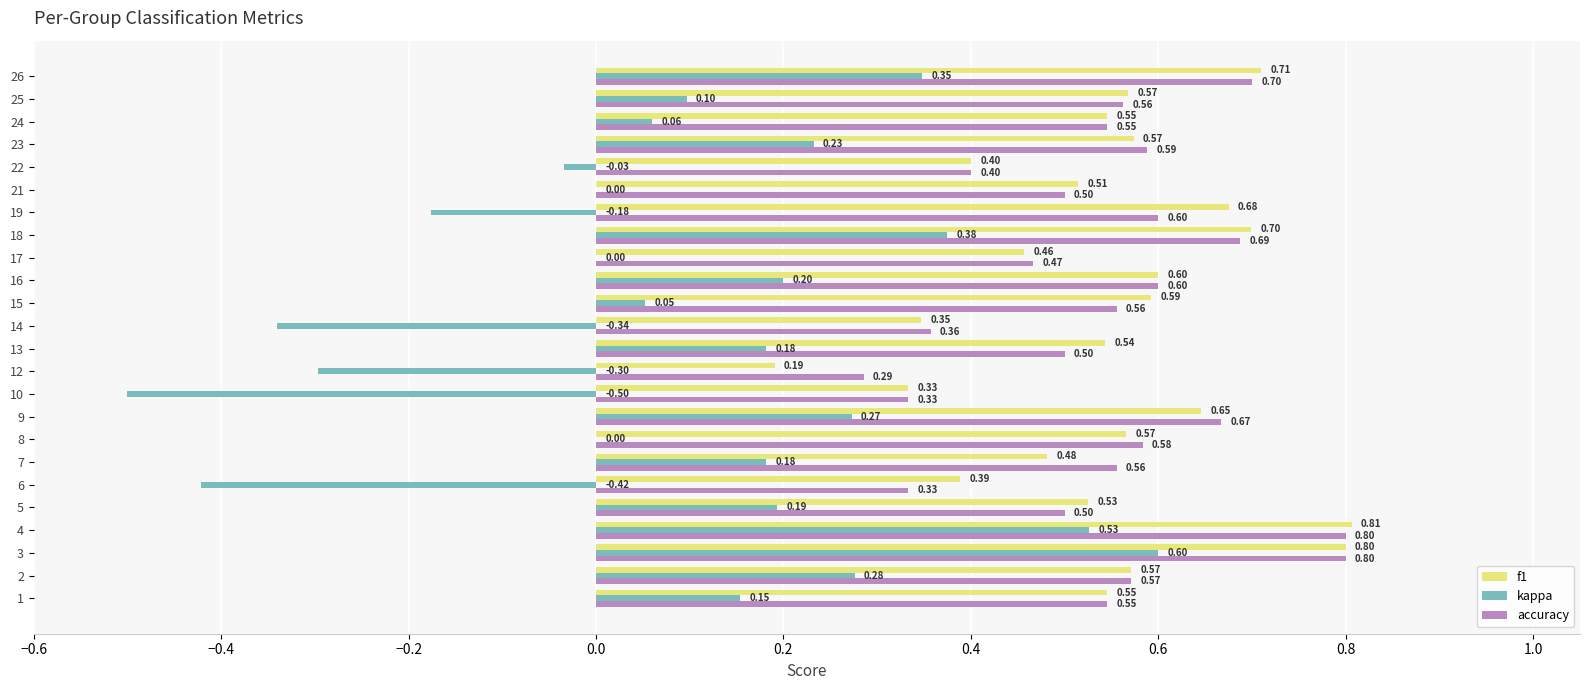

Is the value of f1 at 16 greater than the value of kappa at 4?

Yes